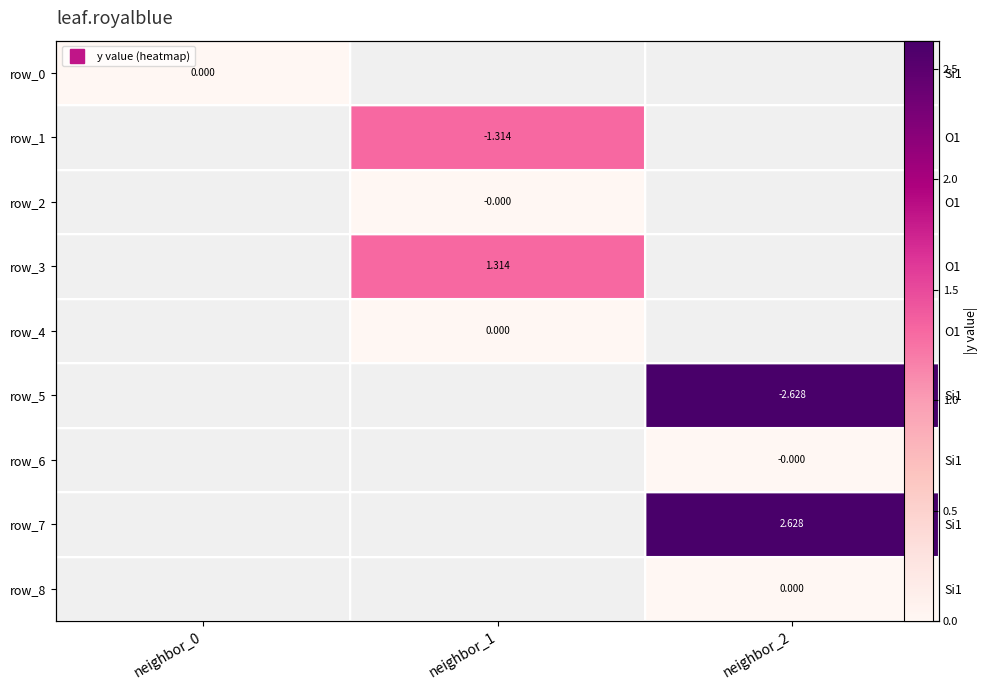

Is the value of row_3 at neighbor_0 greater than the value of row_0 at neighbor_1?

No